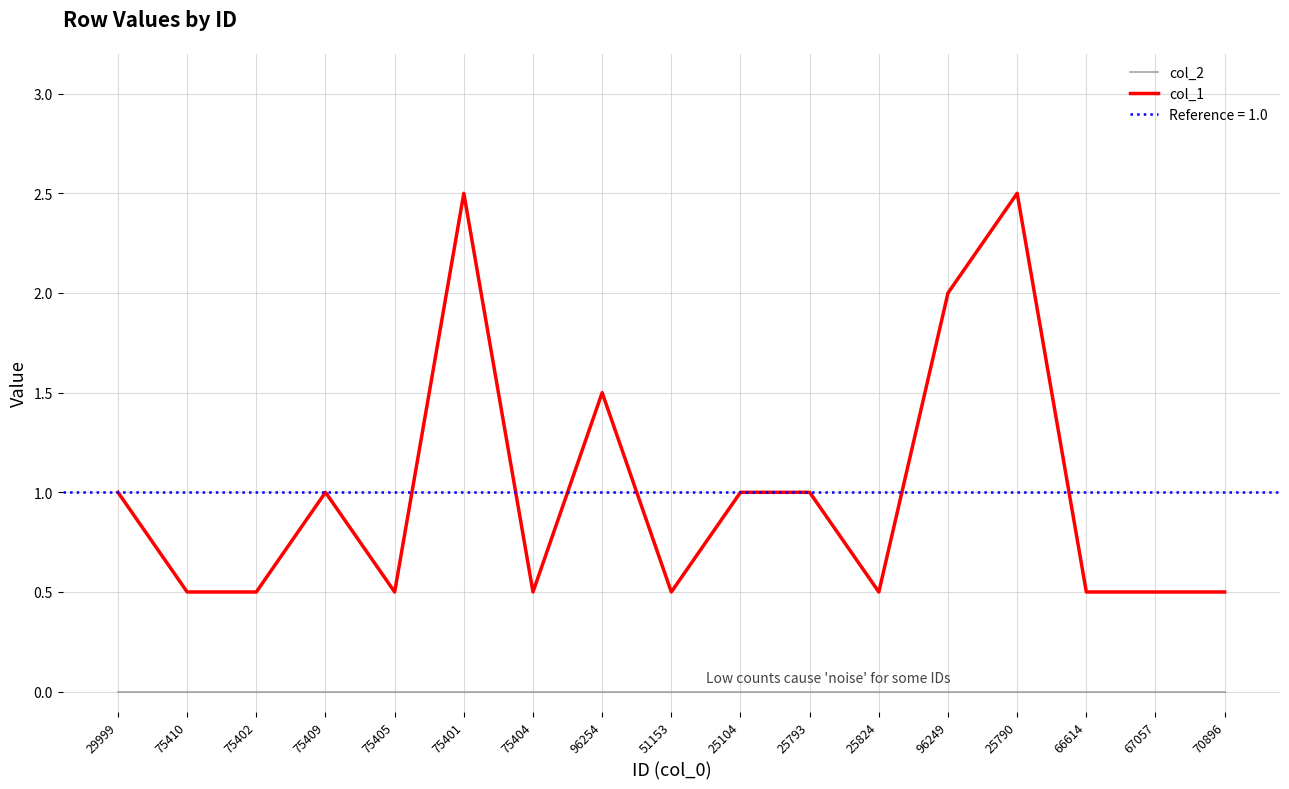

Which series has the largest range (max minus min)?

col_1